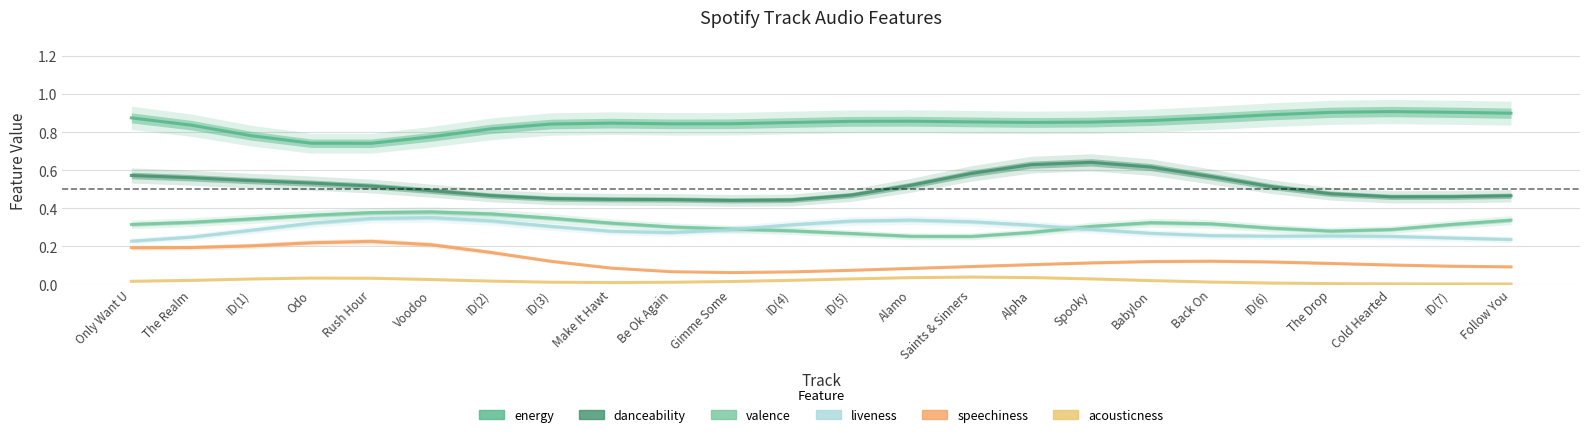

Is it true that energy equals 0.7 at Odo?

True